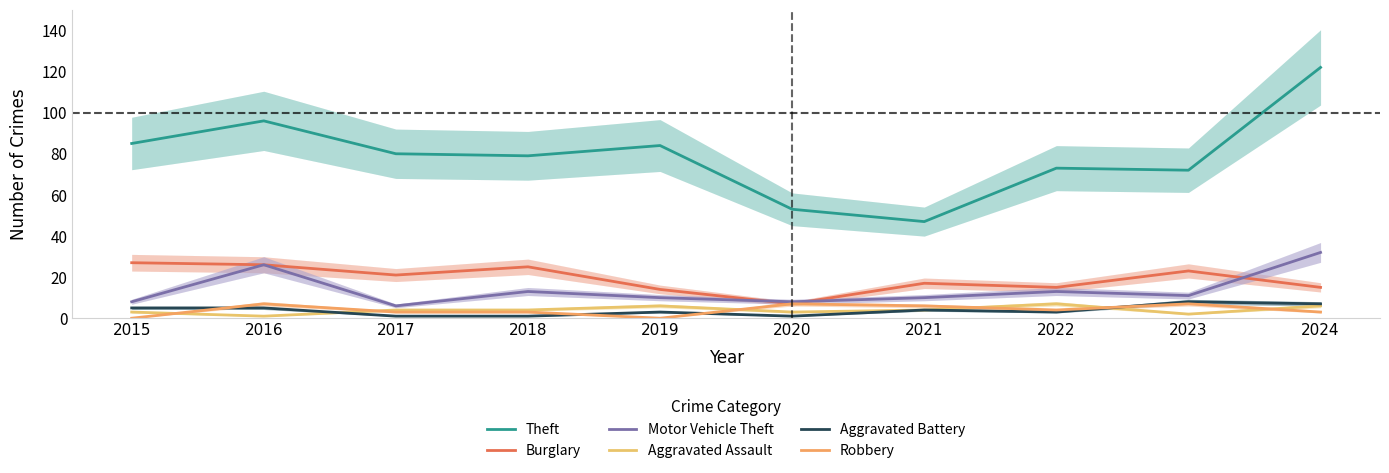

What is the total value across all series at 2022?

115